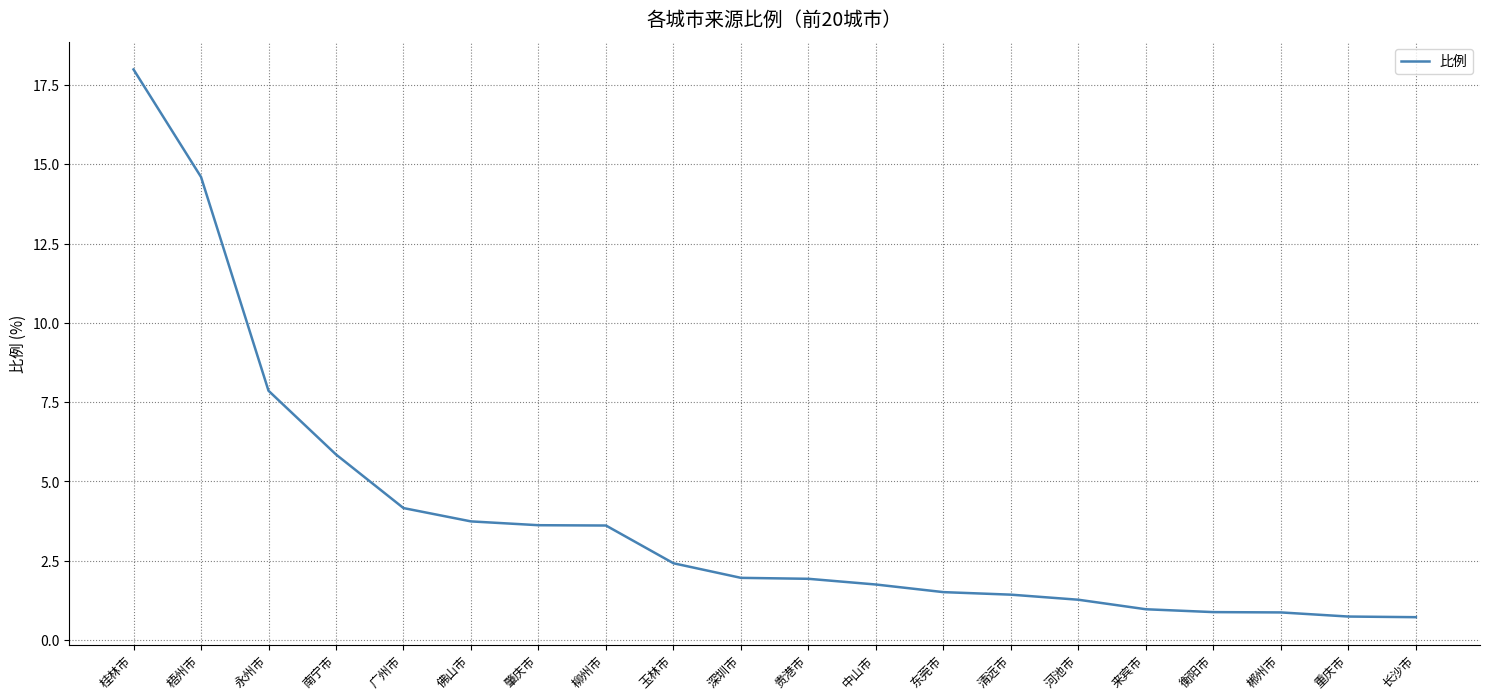

The value at 柳州市 is 3.6. True or false?

True